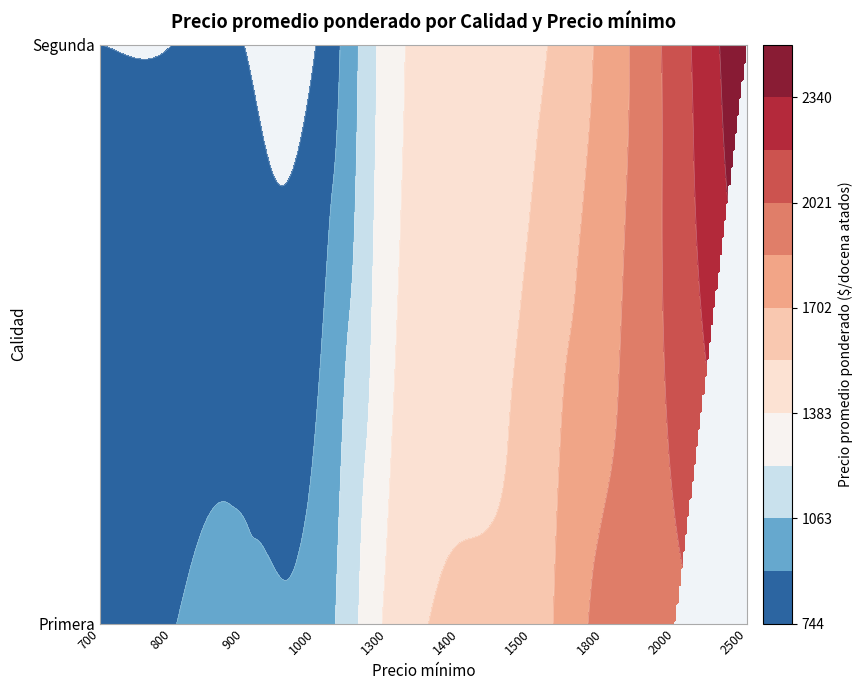

Reading right to left, list all the values displayed in this chart.

Primera: 1983	1914	1620	1415	963	943	899	836
Segunda: 0	0	1500	1300	744	744	744	744